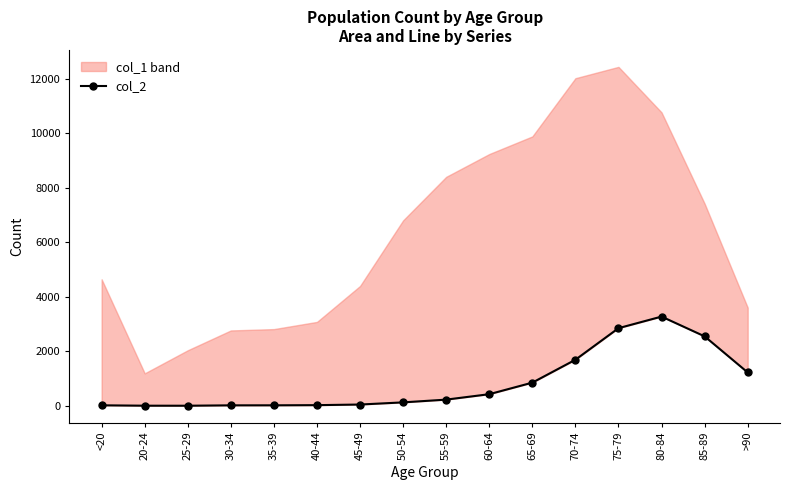

The chart shows a value of 167 at 60-64. True or false?

False